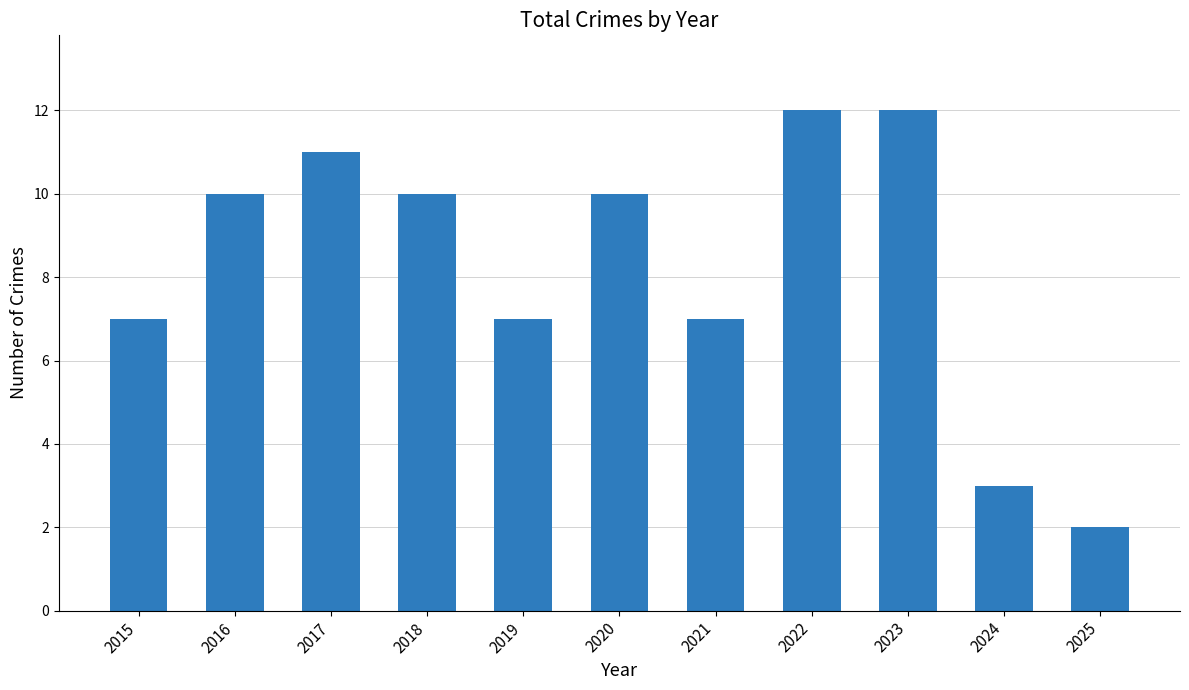

At which category does the chart reach its minimum across all series?

2025